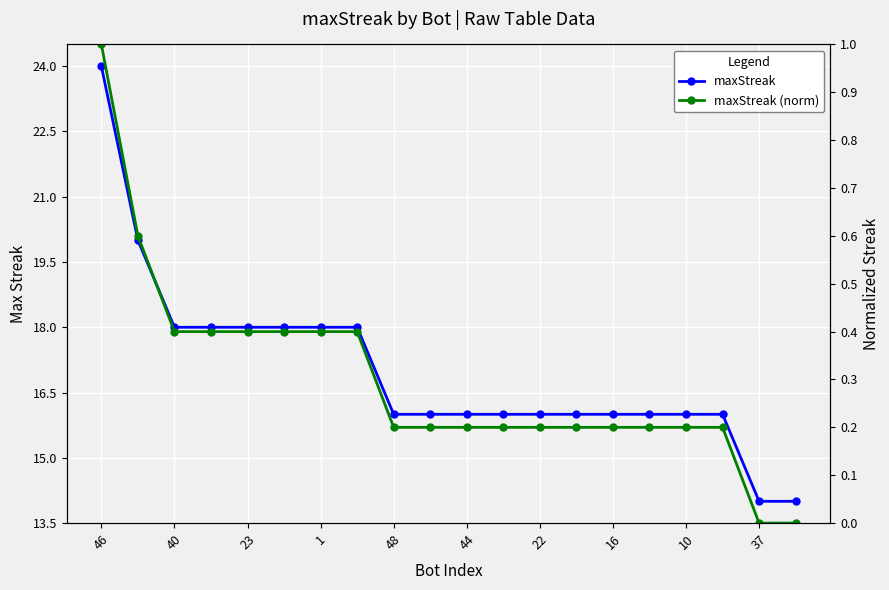

What is the maximum value shown in the chart?

24.0